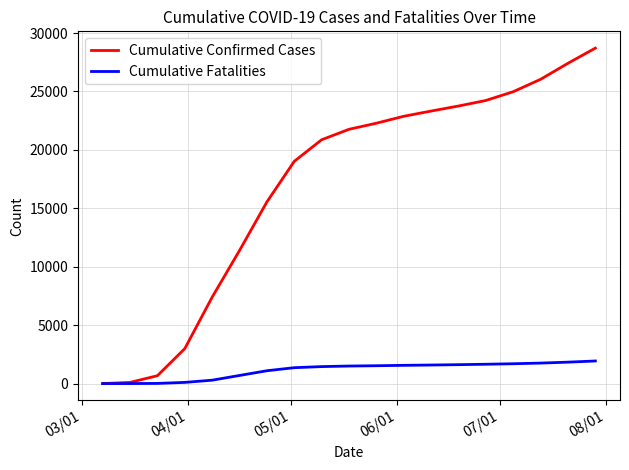

Rank the series by their average value, from highest to lowest.

Cumulative Confirmed Cases, Cumulative Fatalities